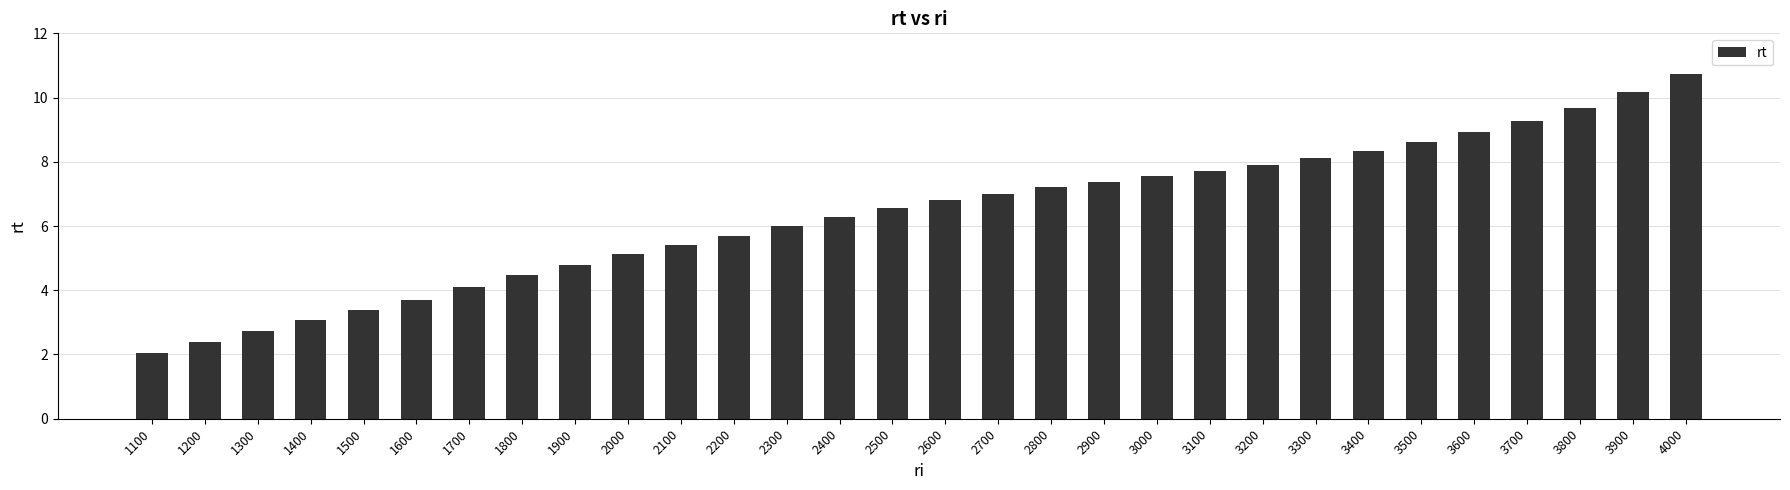

Are the bars horizontal?

No